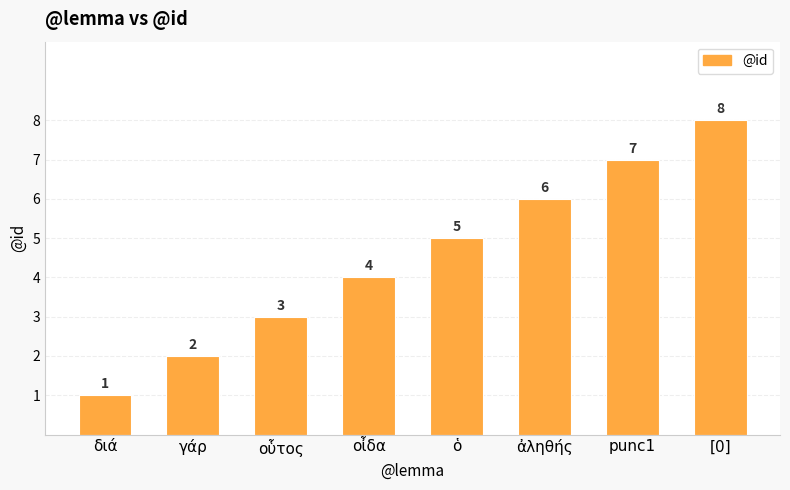

How many values are between 3 and 7?

5